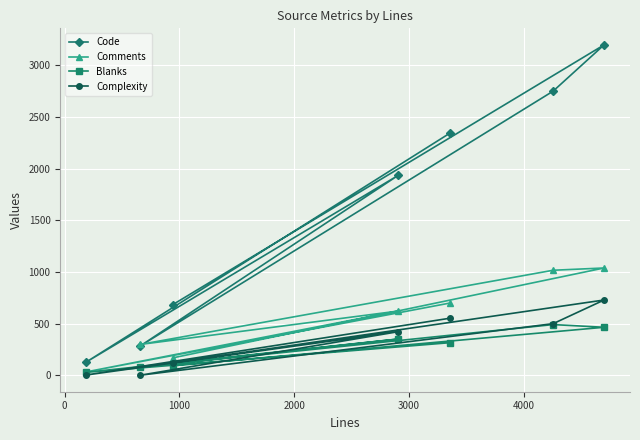

What are all the series names shown in the legend?

Code, Comments, Blanks, Complexity